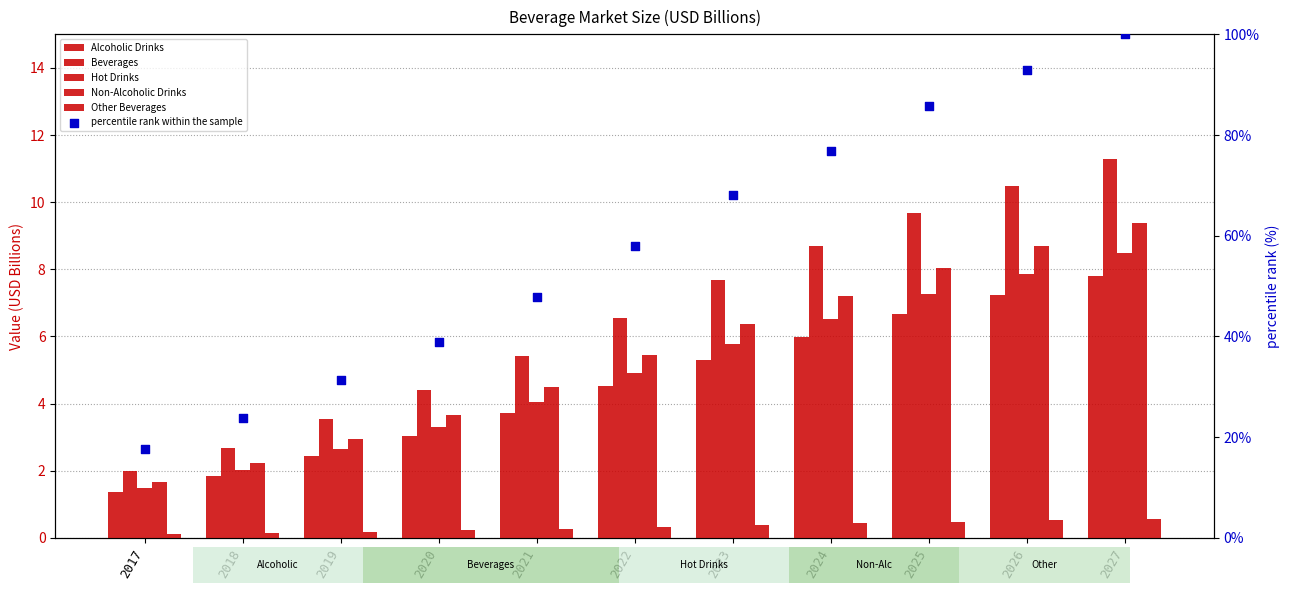

At how many categories does at least one series exceed 89?

2